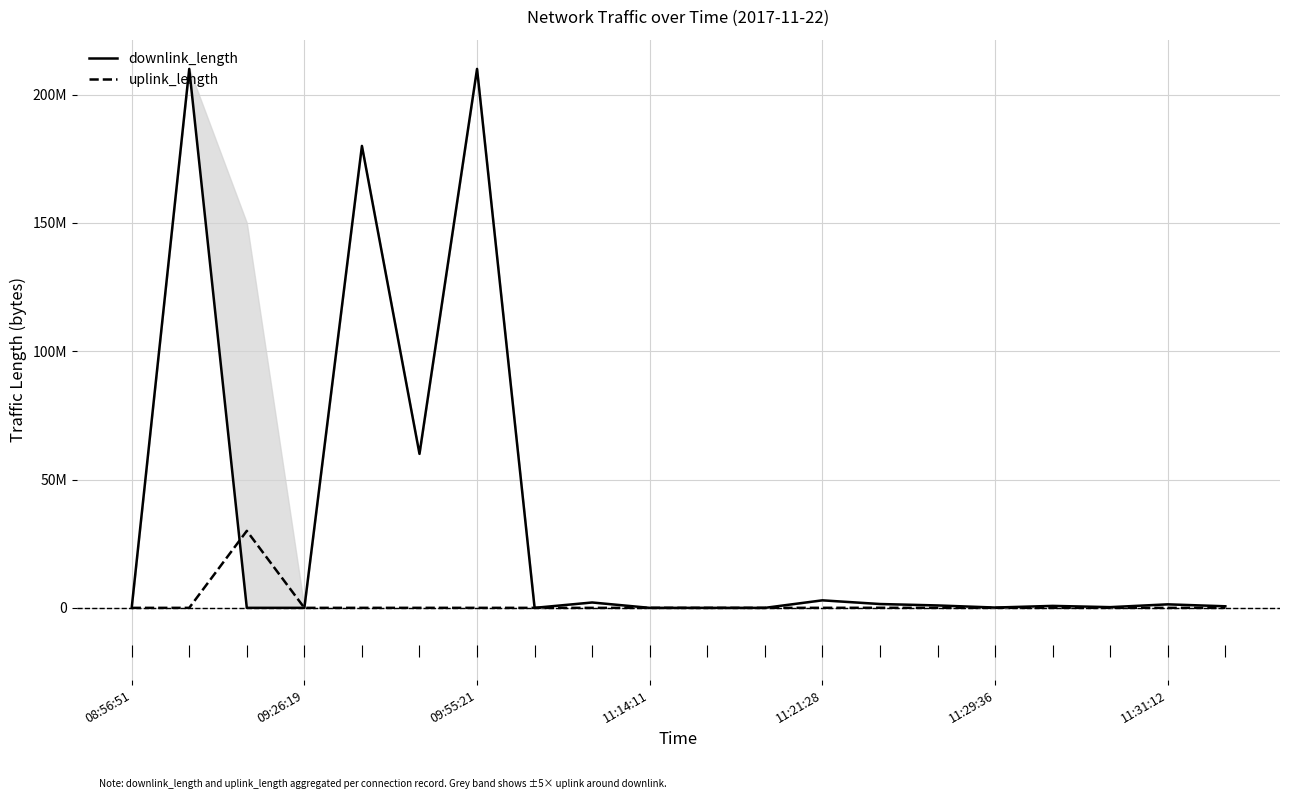

The value of downlink_length at 10 is 149. True or false?

True